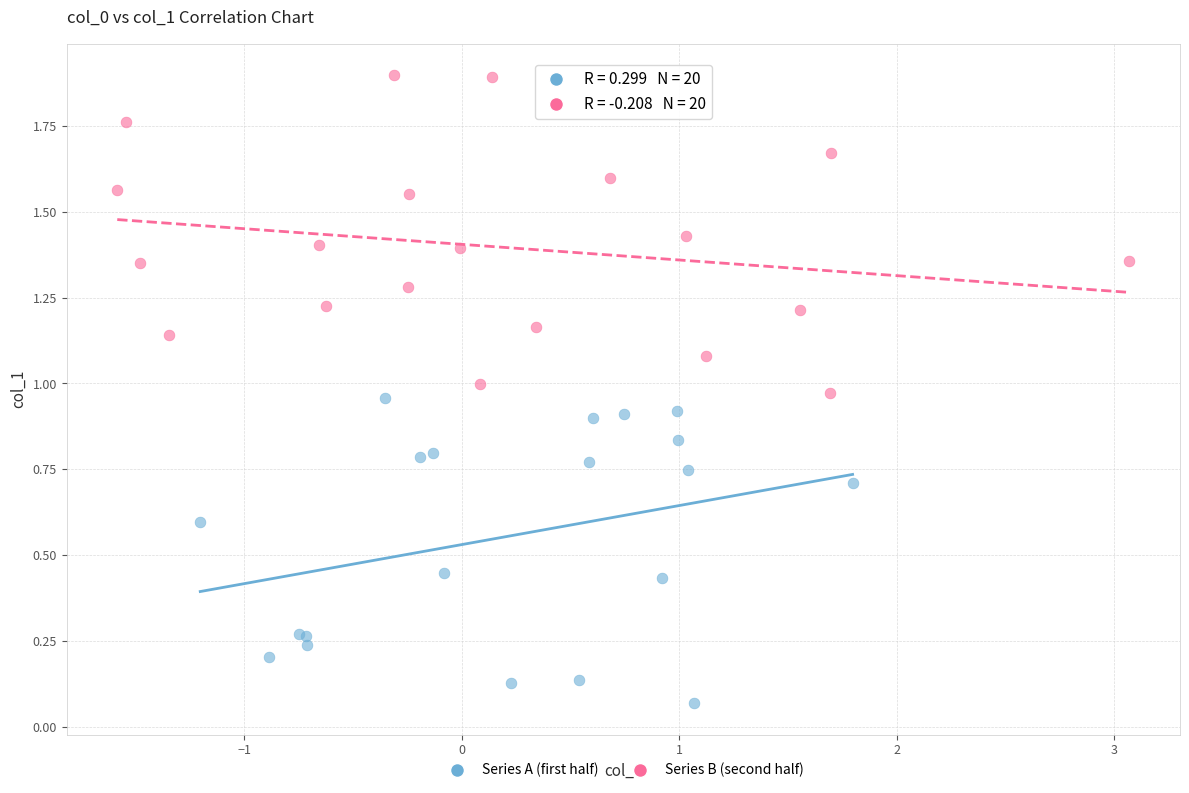

Which series contains the highest Y value?

Series B (second half)